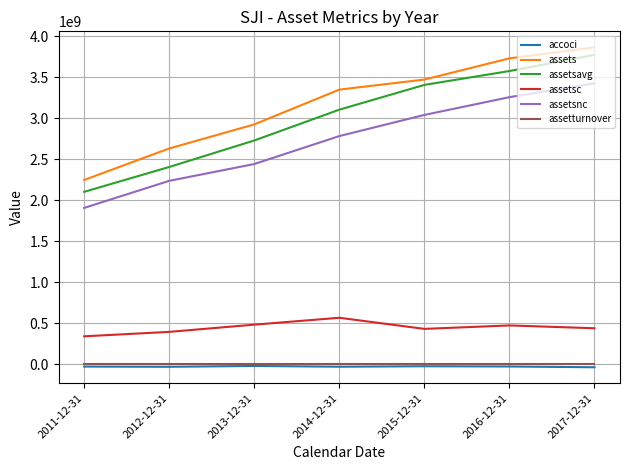

What is the sum of all assets values?

22220816000.0